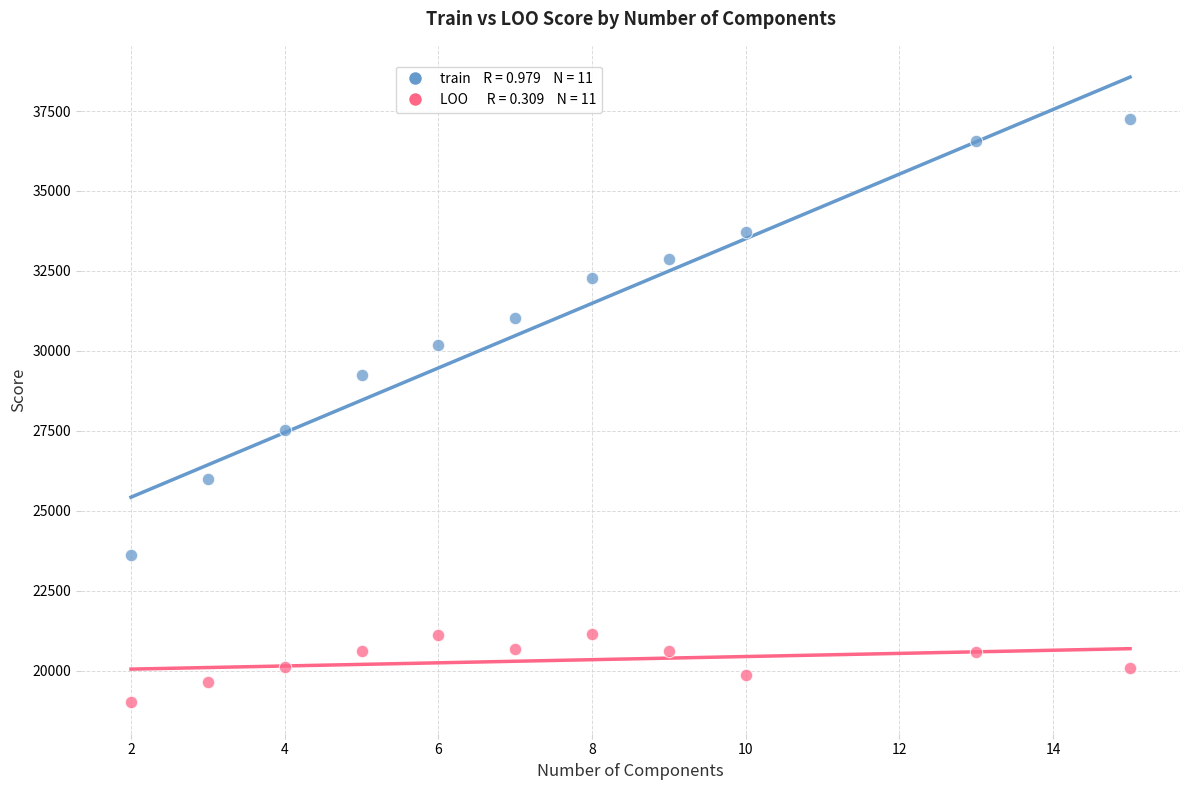

Across all series, what Y value is closest to 28122?

27522.0